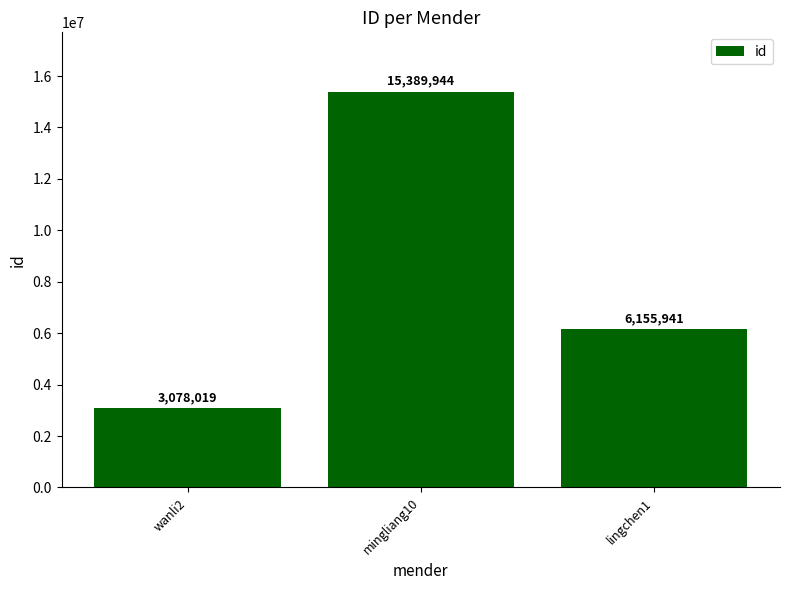

List the labels in order of value, smallest first.

wanli2, lingchen1, mingliang10